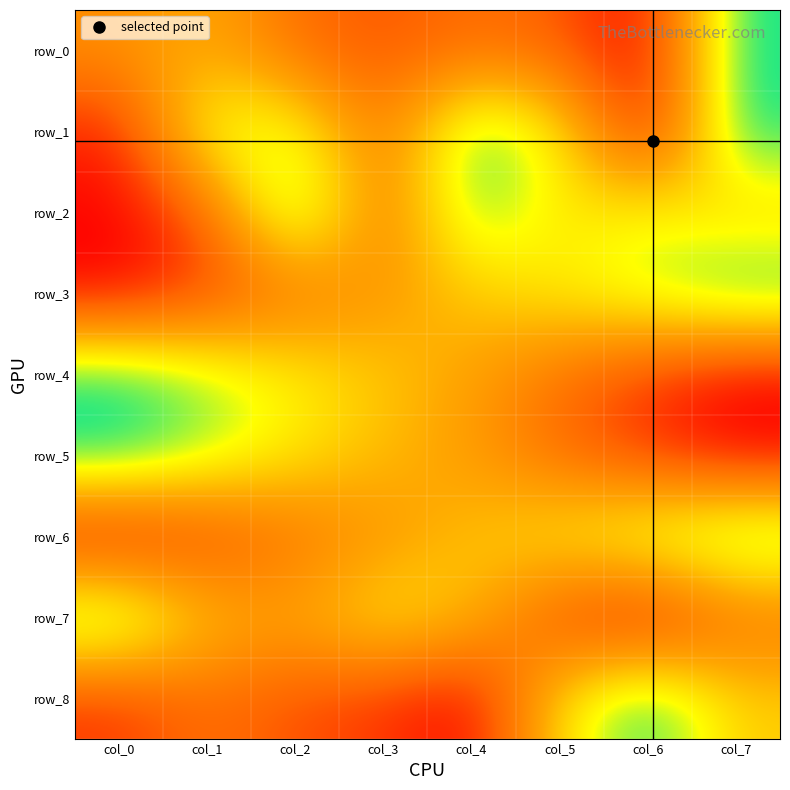

Which series has the widest spread of values?

row_0